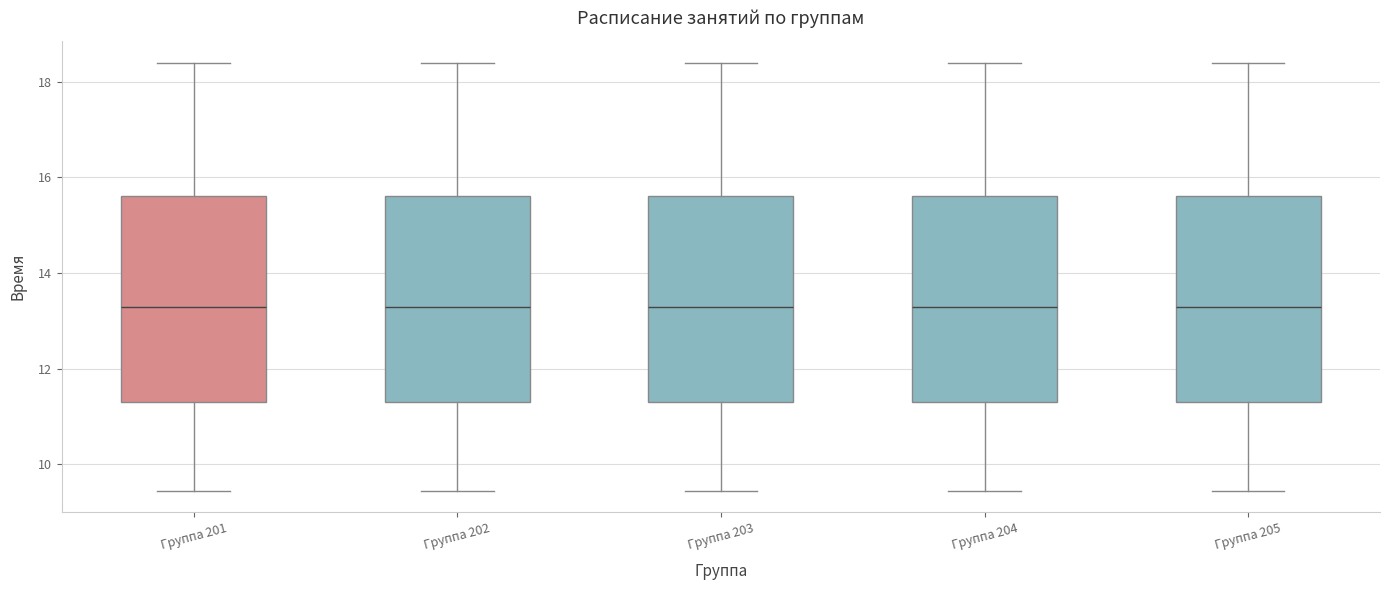

Where is the lower edge of the box for Группа 201 on the y-axis? The values are not printed on the chart, so give them approximately, as read against the axis.

11.4